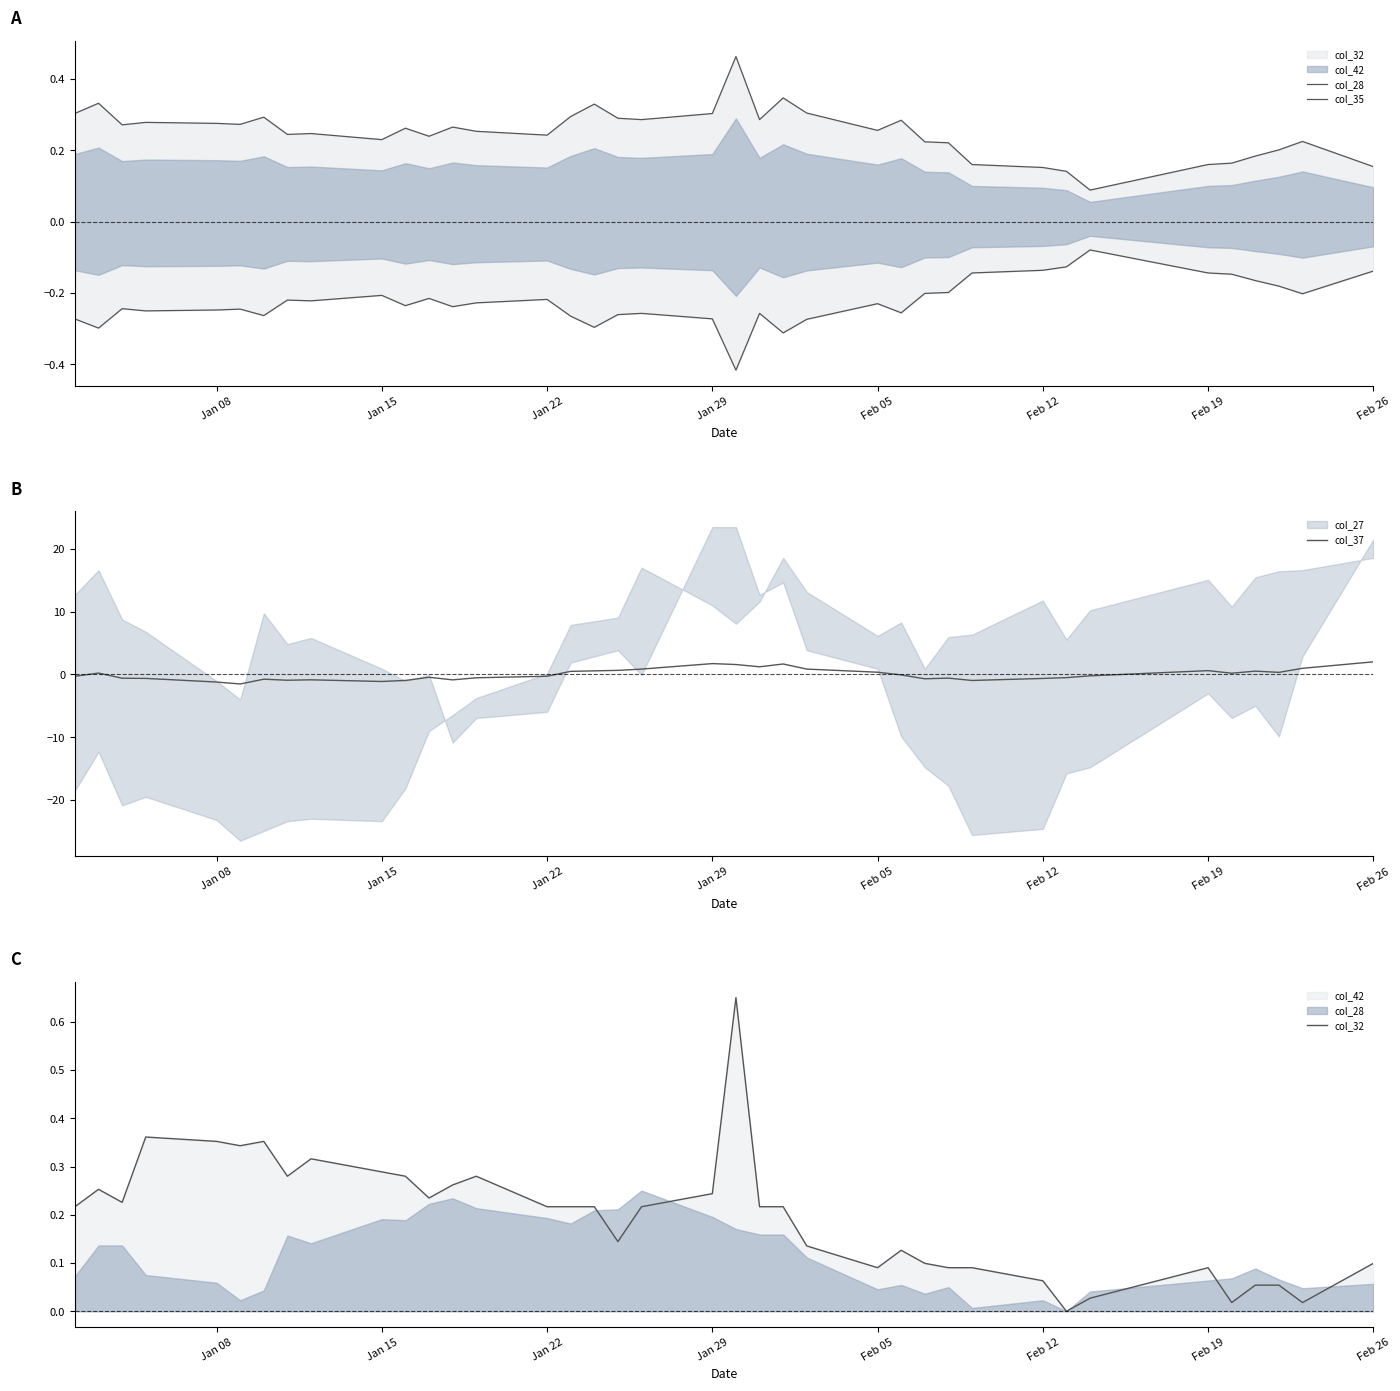

What is the difference between the maximum and minimum values in the col_35 series?

0.3